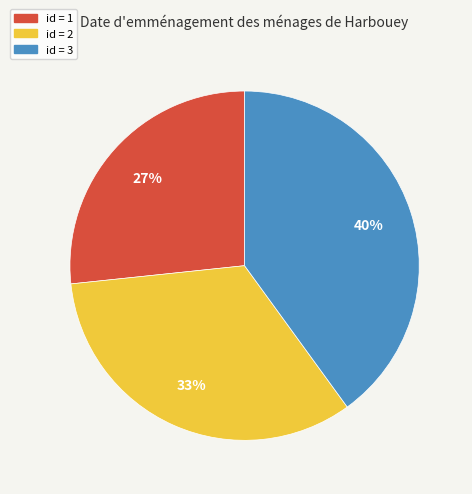

To the nearest percent, what is the average slice percentage?

33%